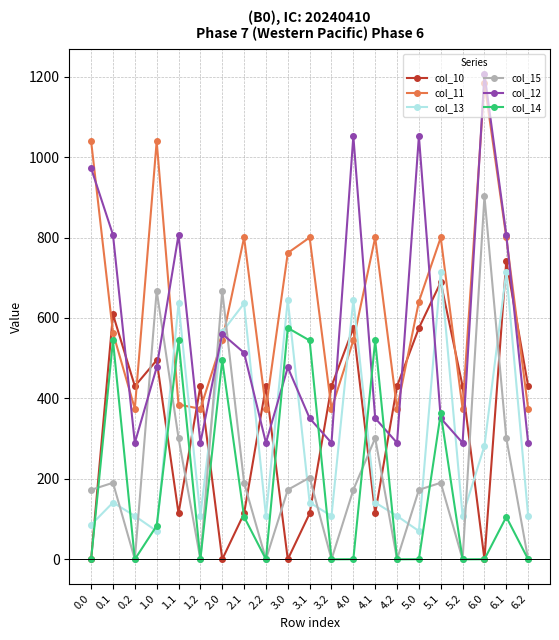

Where do col_15 and col_10 first cross each other?

0.0 and 0.1